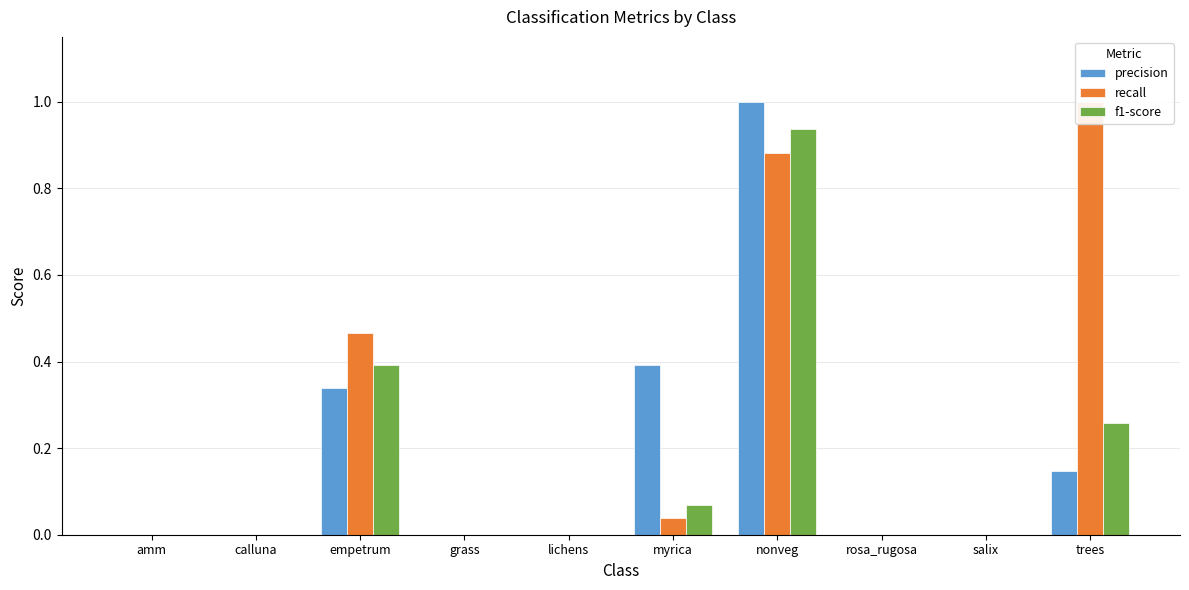

What is the value of the precision bar at the 7th from the left?

1.0